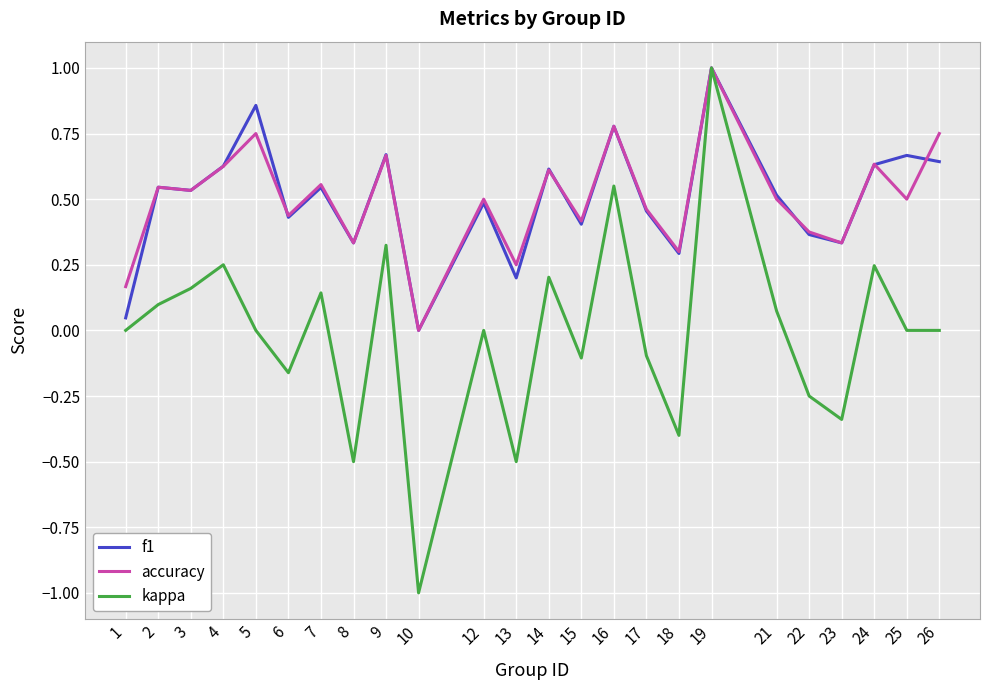

True or false: accuracy and f1 intersect in this chart.

True